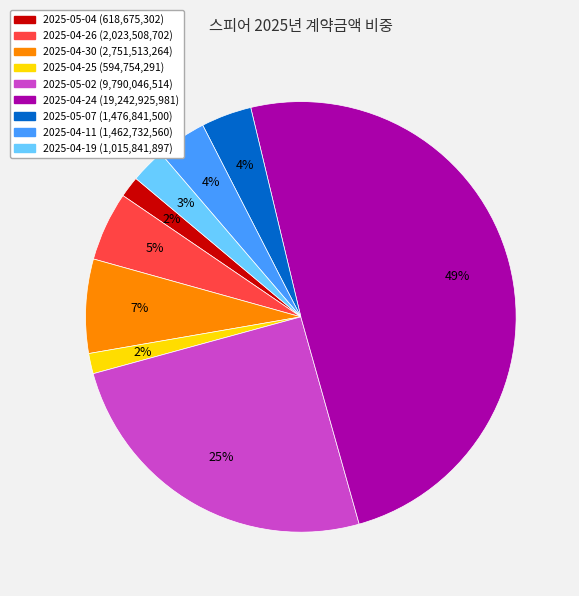

How many slices are in this pie chart?

9